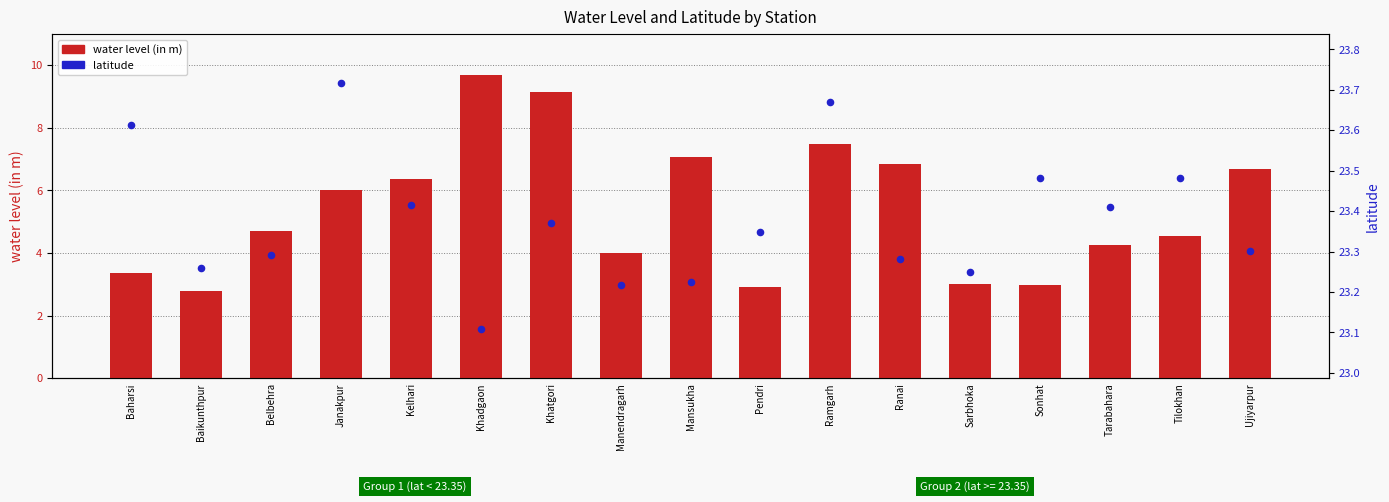

Which series has the largest Y range (max minus min)?

water level (in m)